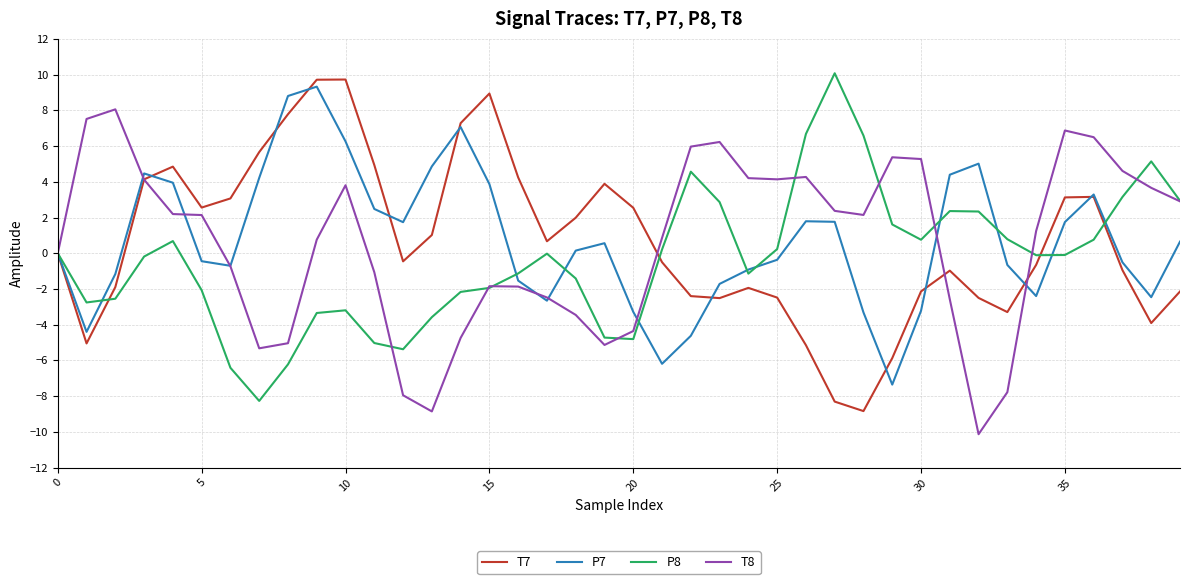

What is the smallest value displayed?

-10.1